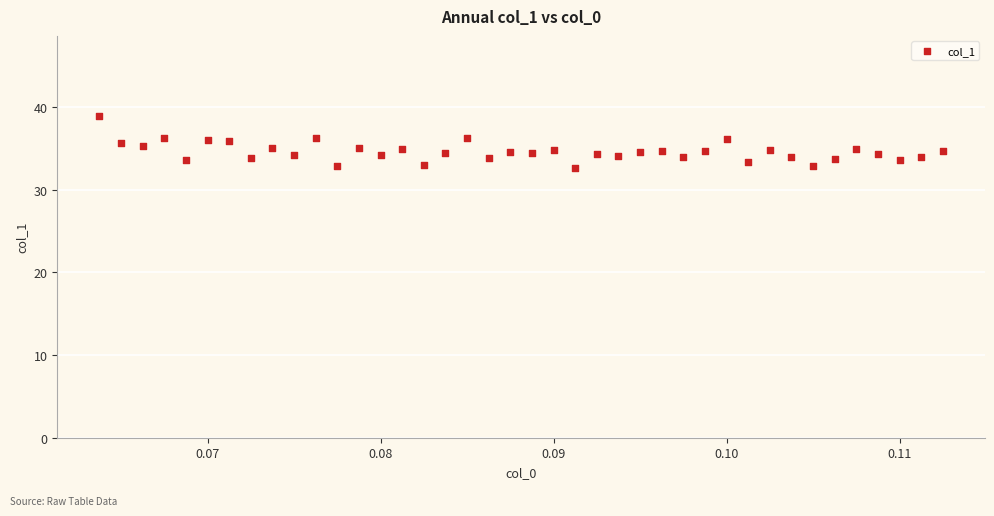

What is the range of Y values (max minus min)?

6.3